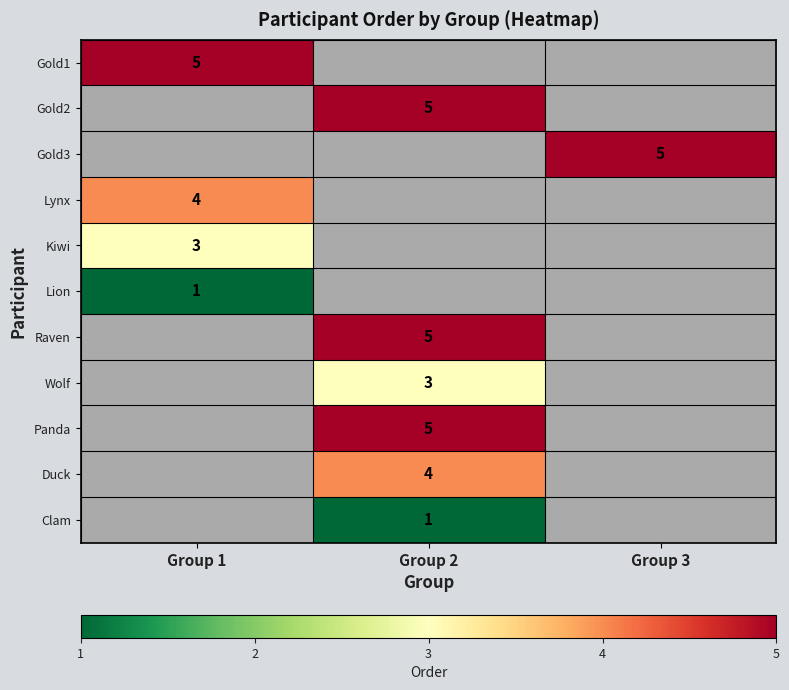

The value of Gold1 at Group 1 is 2. True or false?

False